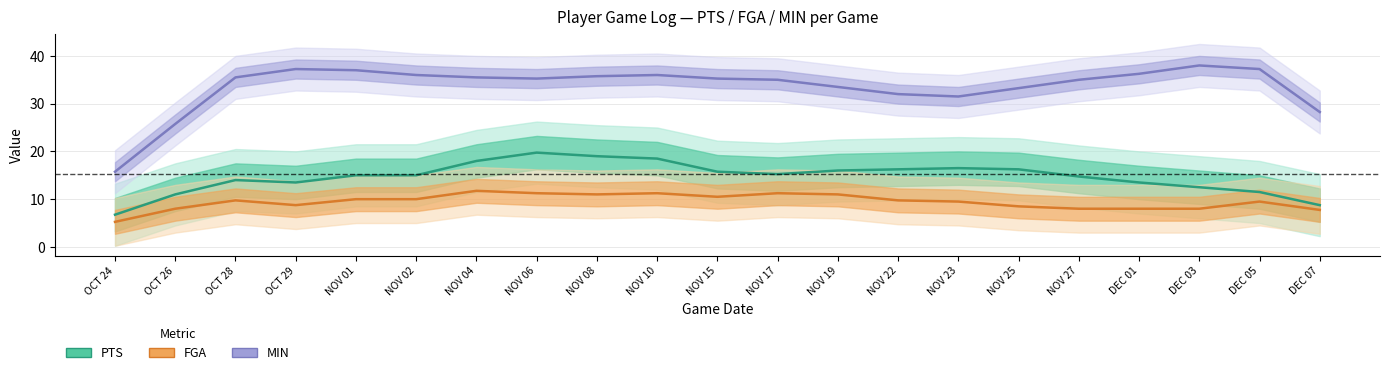

How many distinct data groups are displayed?

3